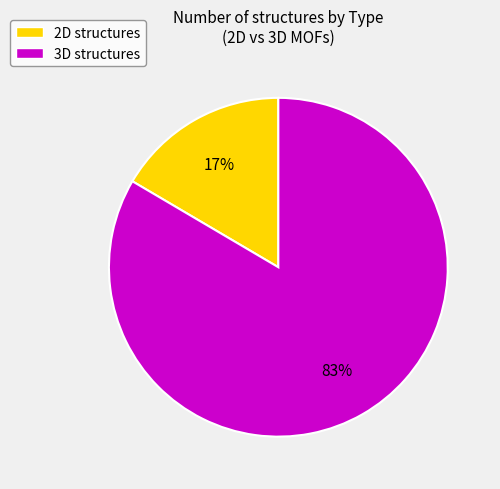

Which slice is the smallest?

2D